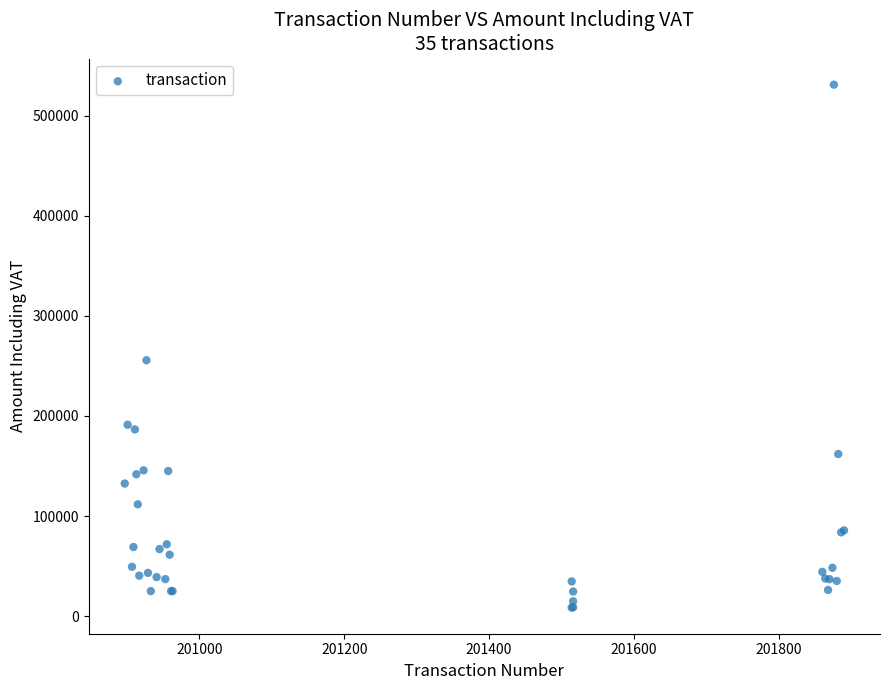

What Y value in the scatter plot is closest to 269700?

255611.8